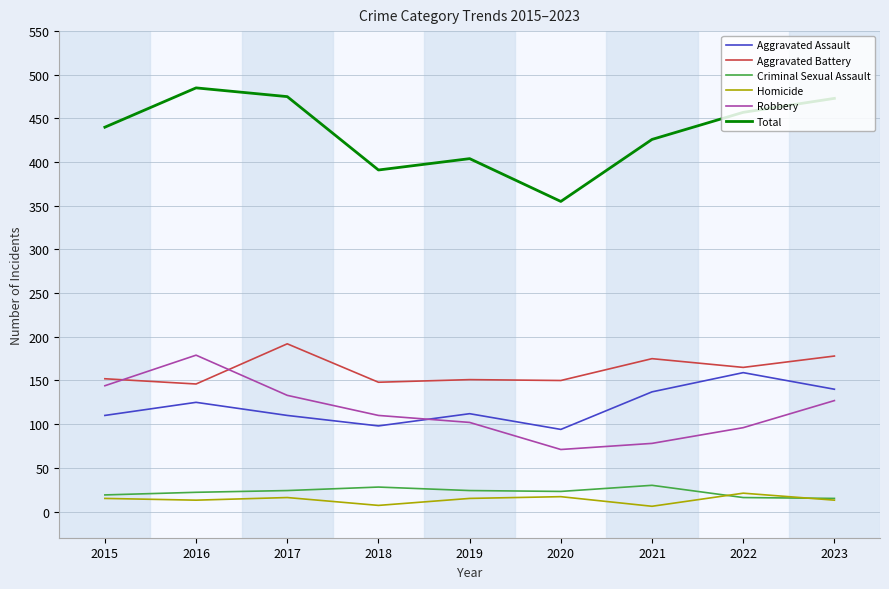

What is the difference between the second highest and minimum values in the Homicide series?

11